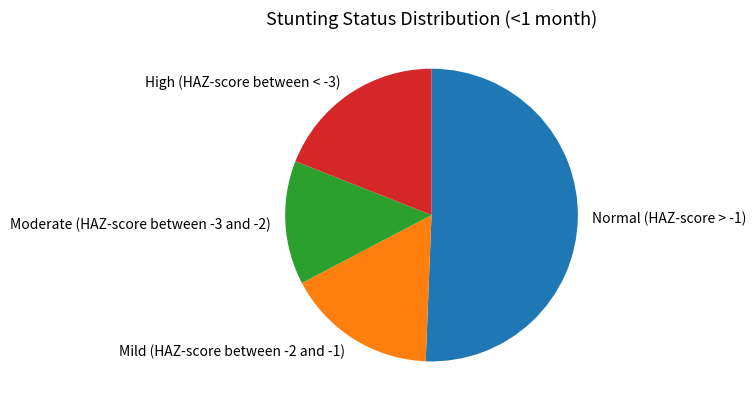

What is the majority slice?

Normal (HAZ-score > -1)